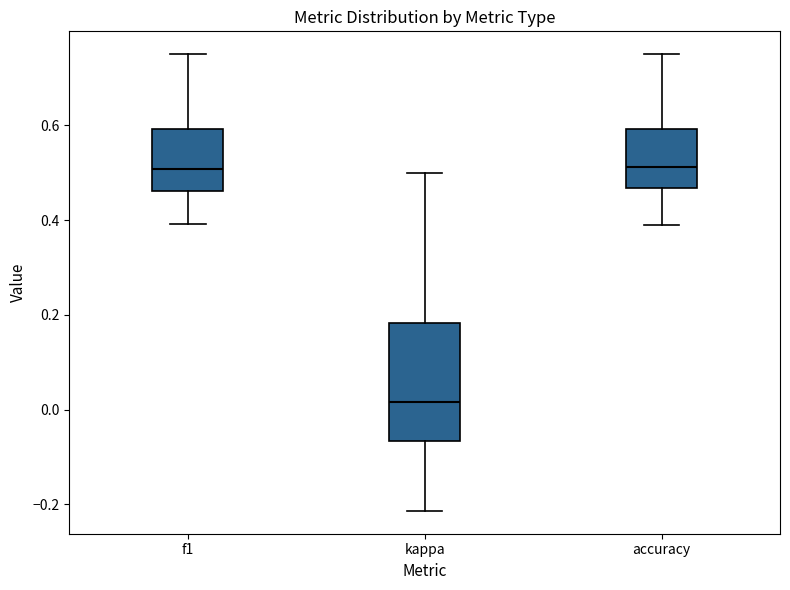

Where does the lower whisker of the box for kappa end on the y-axis? The values are not printed on the chart, so give them approximately, as read against the axis.

-0.22